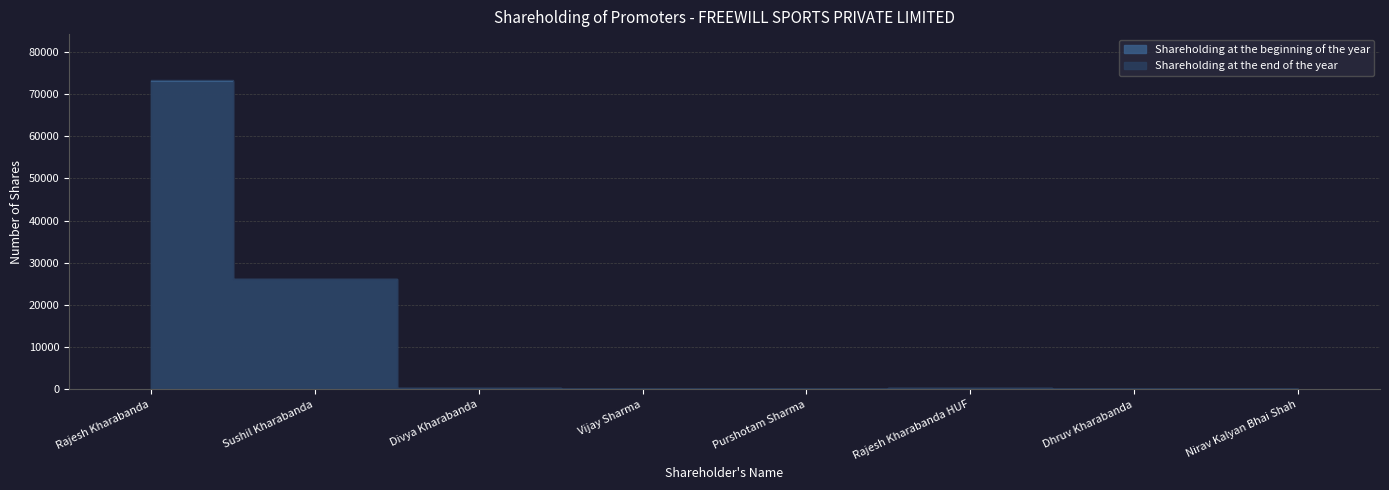

Which has a higher value, Dhruv Kharabanda or Divya Kharabanda?

Divya Kharabanda